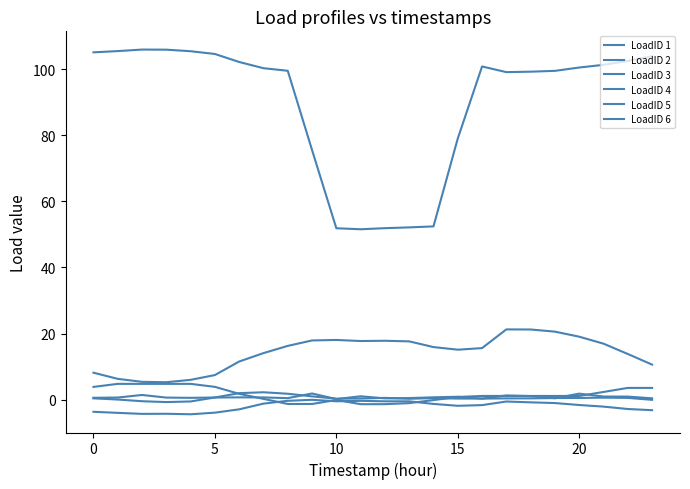

True or false: LoadID 5 and LoadID 6 intersect in this chart.

False